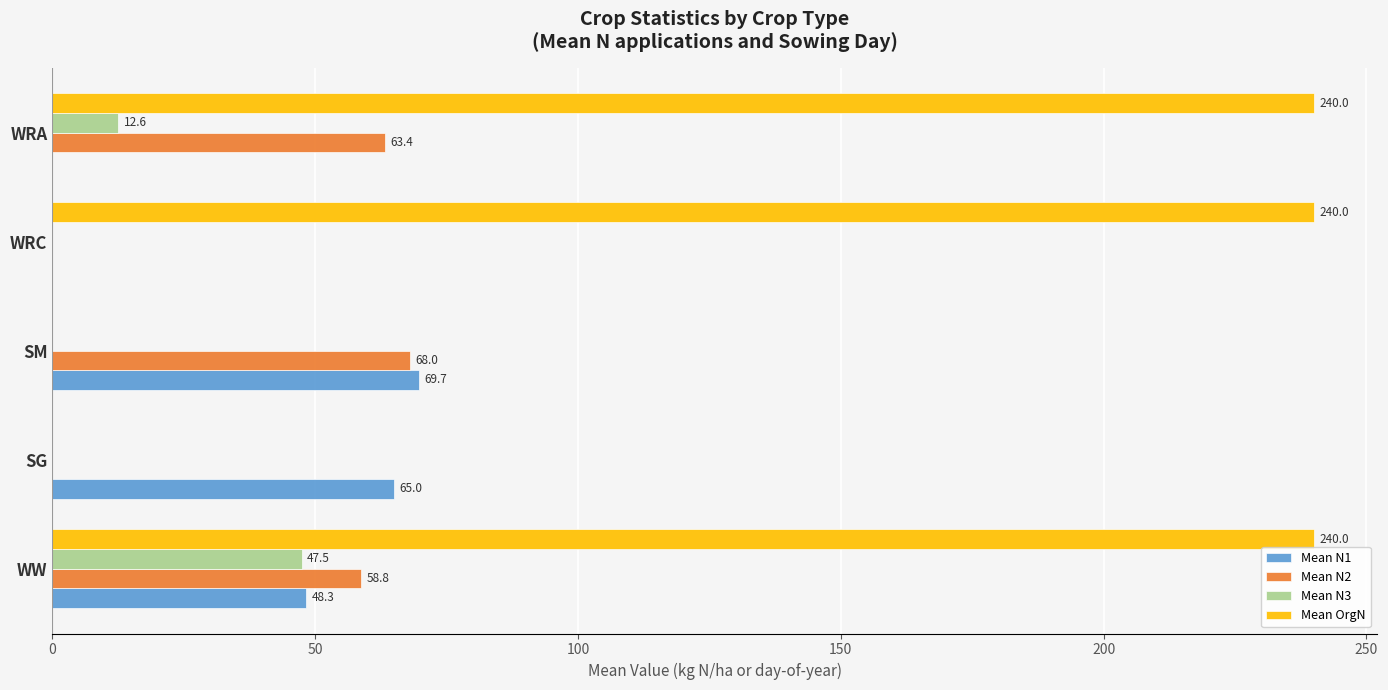

Which series has the largest total across all categories?

Mean OrgN